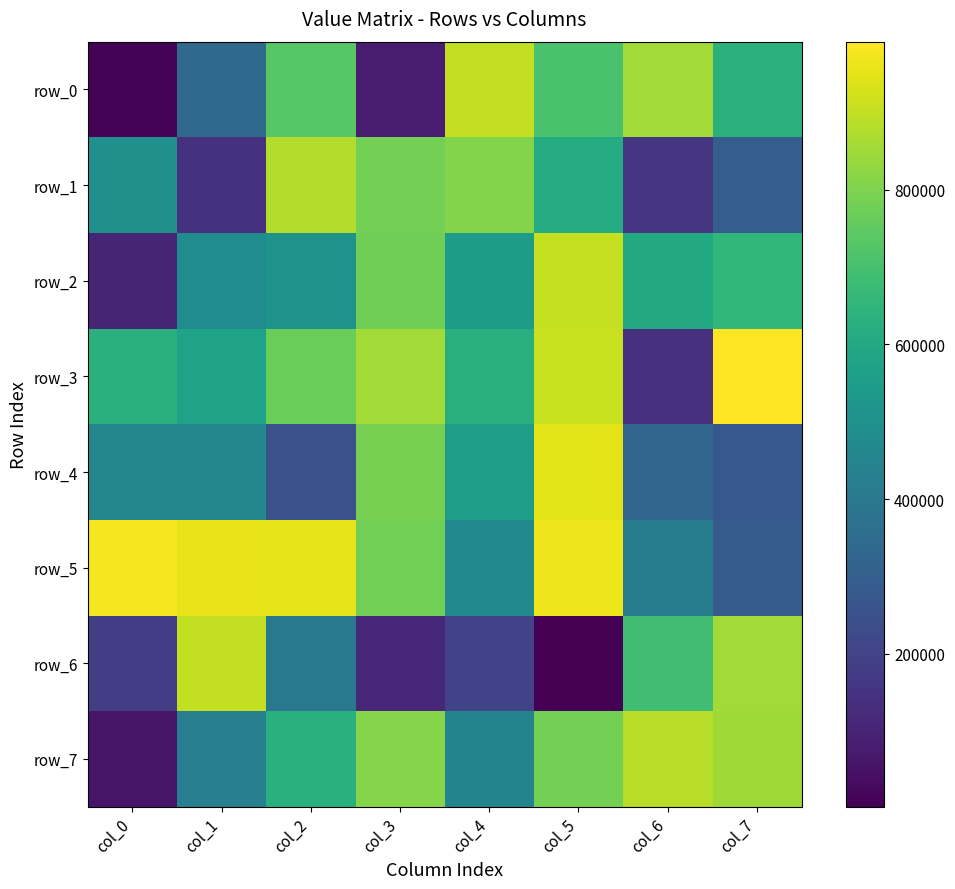

Reading left to right, transcribe all the data shown in this chart.

row_0: 12711	345665	734386	80832	899956	706826	853023	637605
row_1: 500274	144616	878874	785867	806333	610724	159880	299803
row_2: 103563	482203	507503	775930	544295	904320	604532	656919
row_3: 631704	574455	767780	853088	626949	909743	140426	991362
row_4: 461466	462810	248262	788508	555771	951729	324940	275052
row_5: 977864	956726	956295	781006	470879	964725	417788	289866
row_6: 180599	901611	400613	112174	200200	2568	687085	855117
row_7: 59353	424734	631519	813679	447128	782993	883999	848833